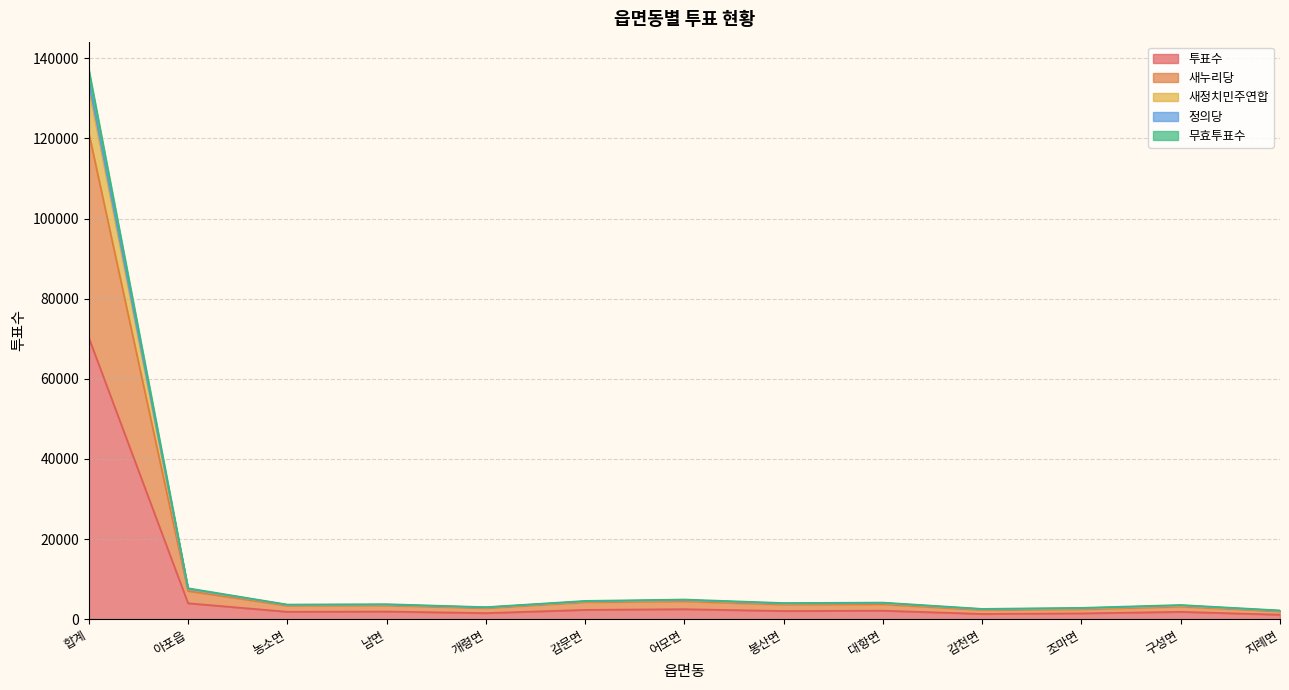

What is the value of the 투표수 point at the 4th from the left?

1924